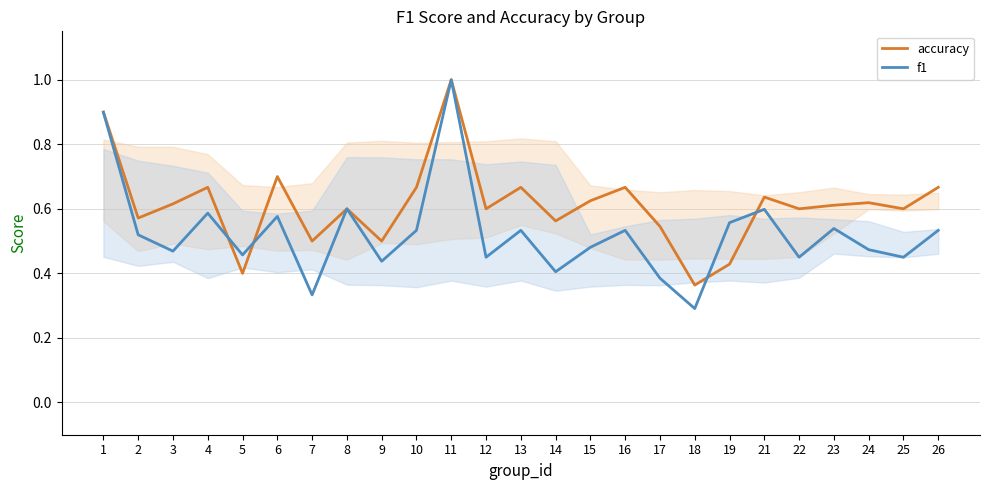

Which series has the largest total across all categories?

accuracy